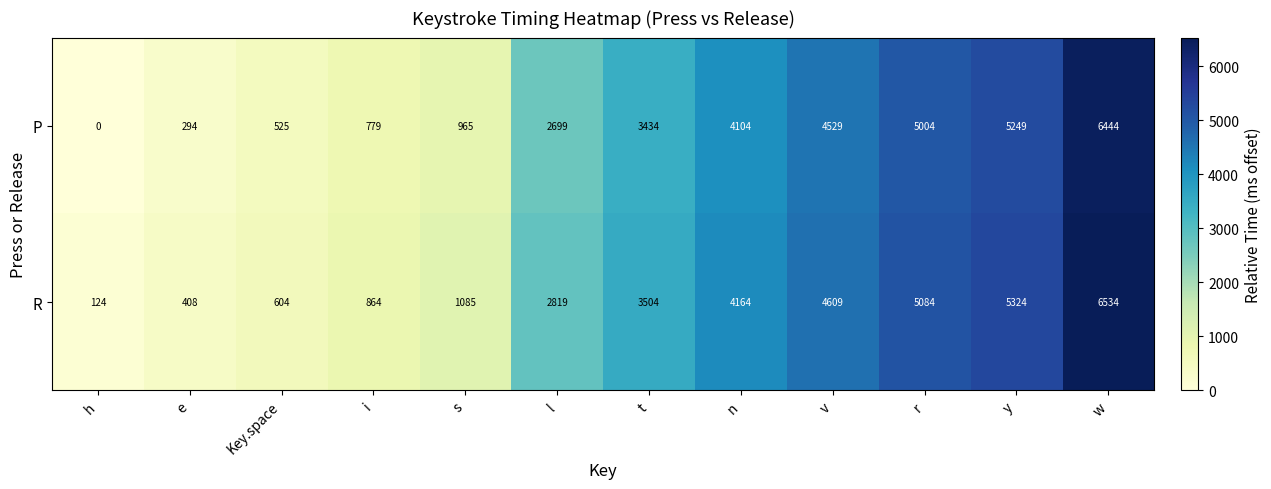

At which category does the chart reach its minimum across all series?

h